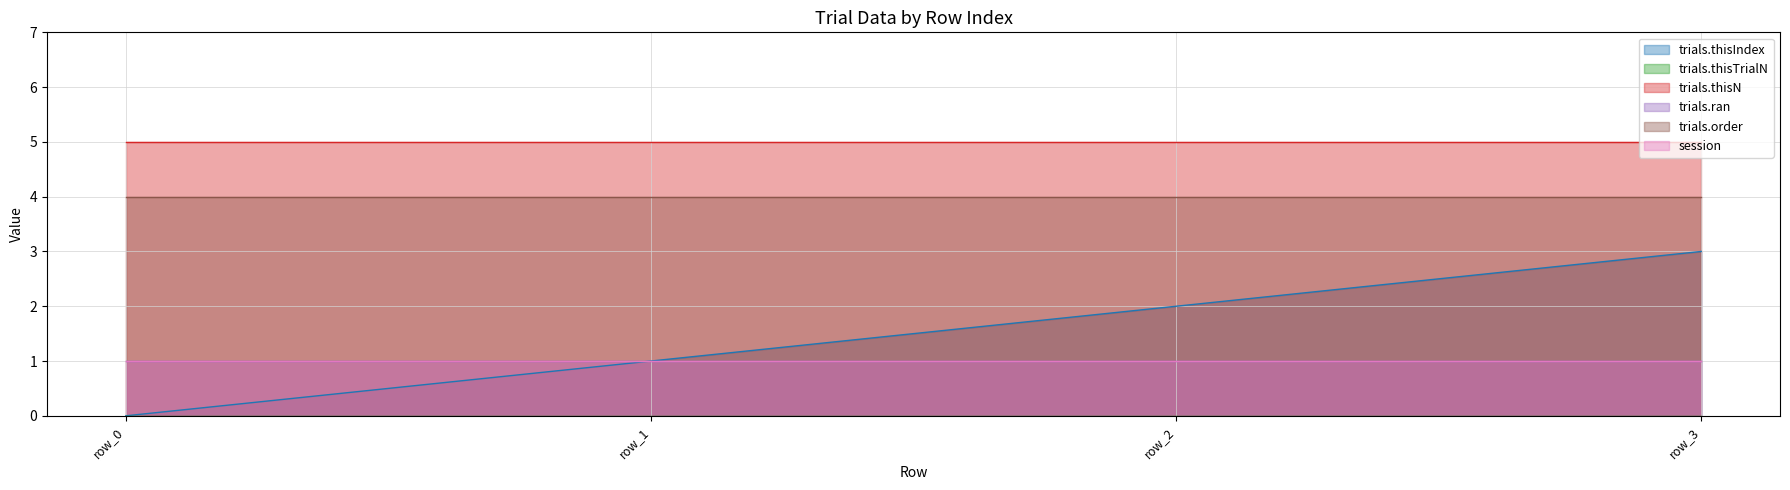

How many trials.thisIndex values are between 1 and 3?

3